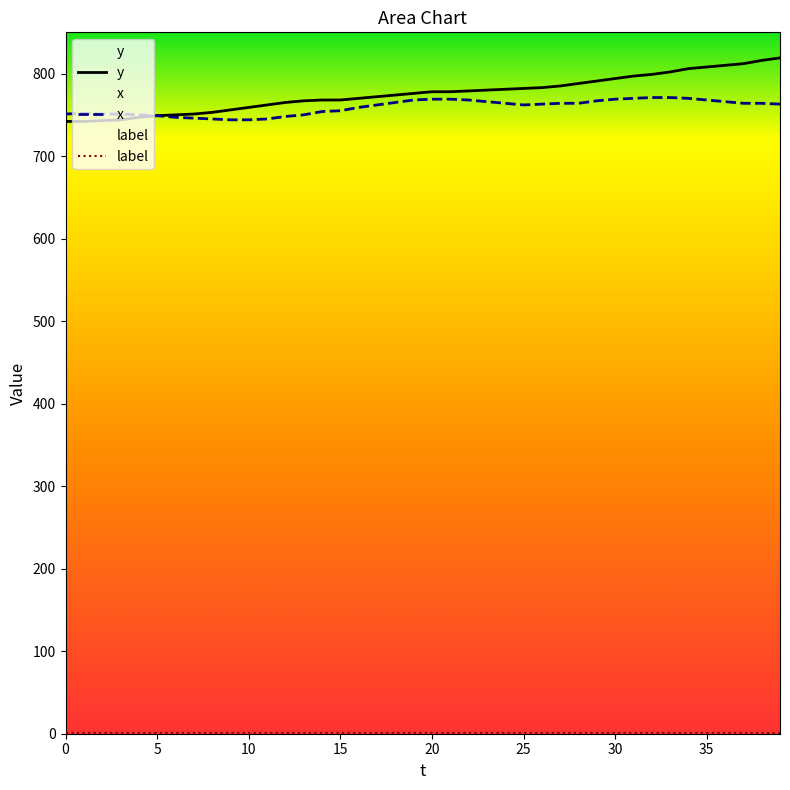

Reading left to right, list all the values displayed in this chart.

y: 0=742	1=742	2=743	3=744	4=747	5=749	6=750	7=751	8=753	9=756	10=759	11=762	12=765	13=767	14=768	15=768	16=770	17=772	18=774	19=776	20=778	21=778	22=779	23=780	24=781	25=782	26=783	27=785	28=788	29=791	30=794	31=797	32=799	33=802	34=806	35=808	36=810	37=812	38=816	39=819
x: 0=751	1=752	2=751	3=751	4=750	5=749	6=747	7=746	8=745	9=744	10=744	11=745	12=748	13=750	14=754	15=755	16=759	17=762	18=765	19=768	20=769	21=769	22=768	23=766	24=764	25=762	26=763	27=764	28=764	29=767	30=769	31=770	32=771	33=771	34=770	35=768	36=766	37=764	38=764	39=763